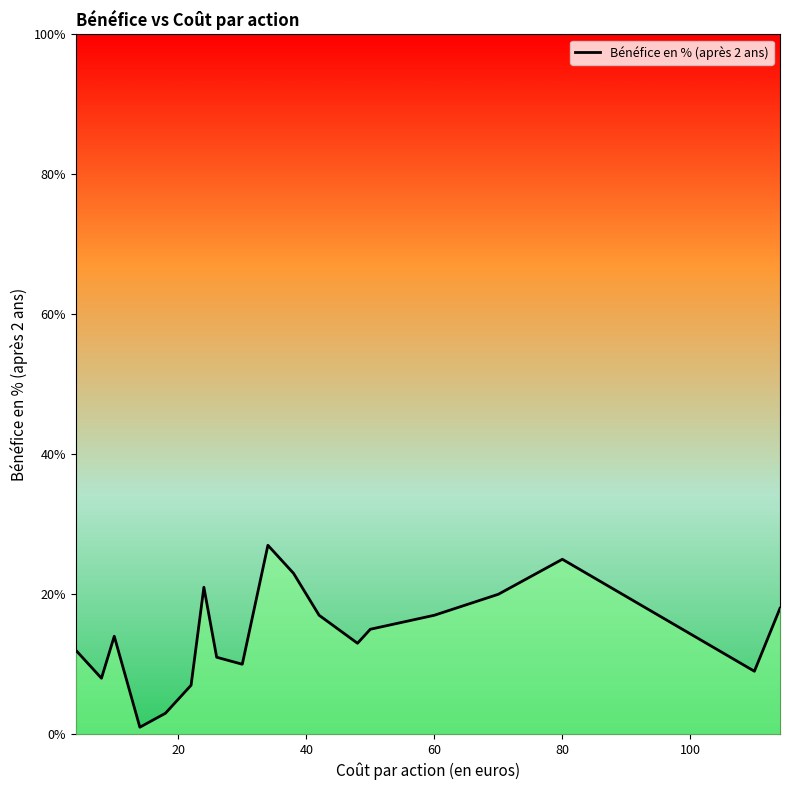

What is the maximum value shown in the chart?

27